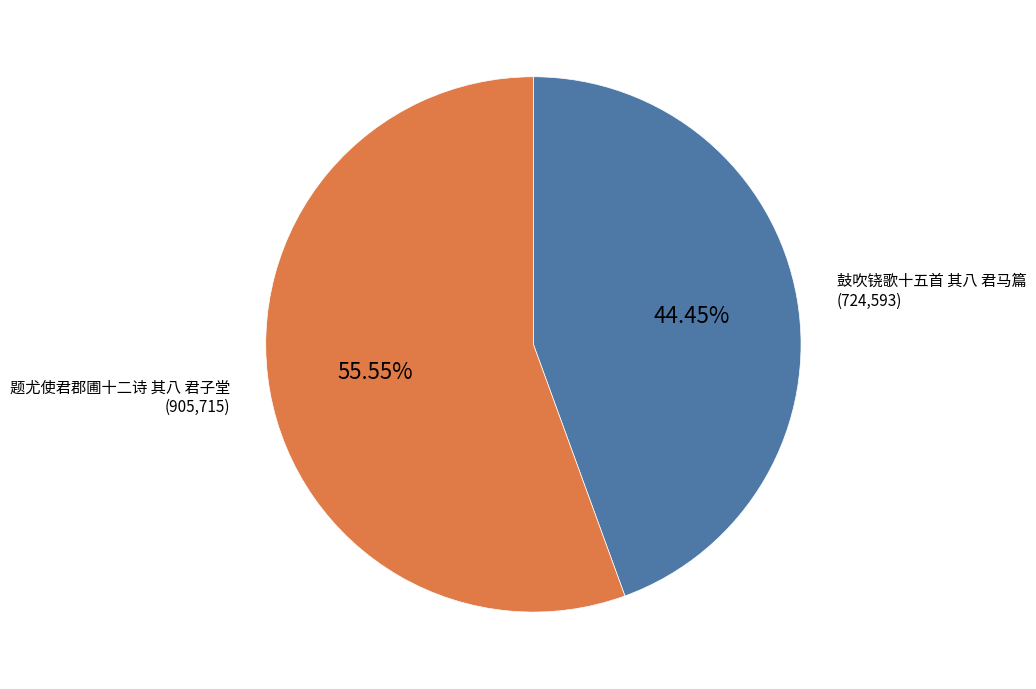

To the nearest percent, what portion does 题尤使君郡圃十二诗 其八 君子堂 represent?

56%